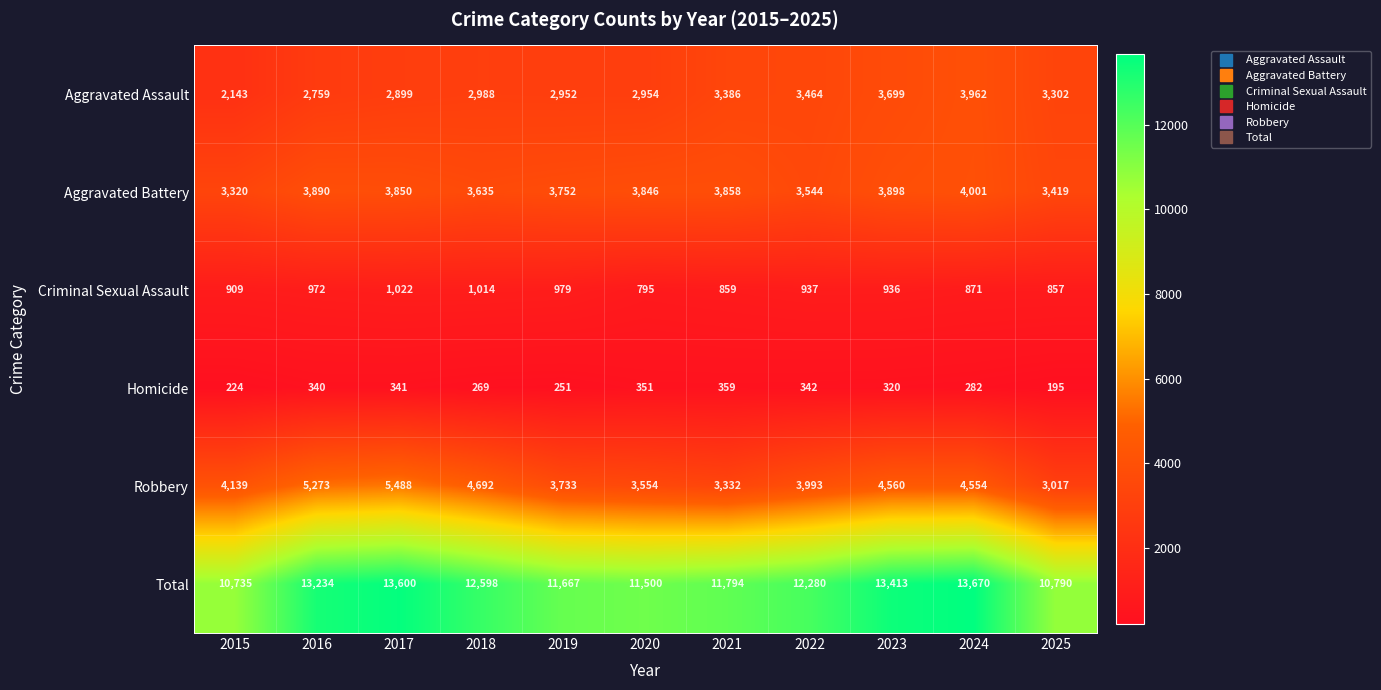

At 2025, list the series in order from largest to smallest.

Total, Aggravated Battery, Aggravated Assault, Robbery, Criminal Sexual Assault, Homicide